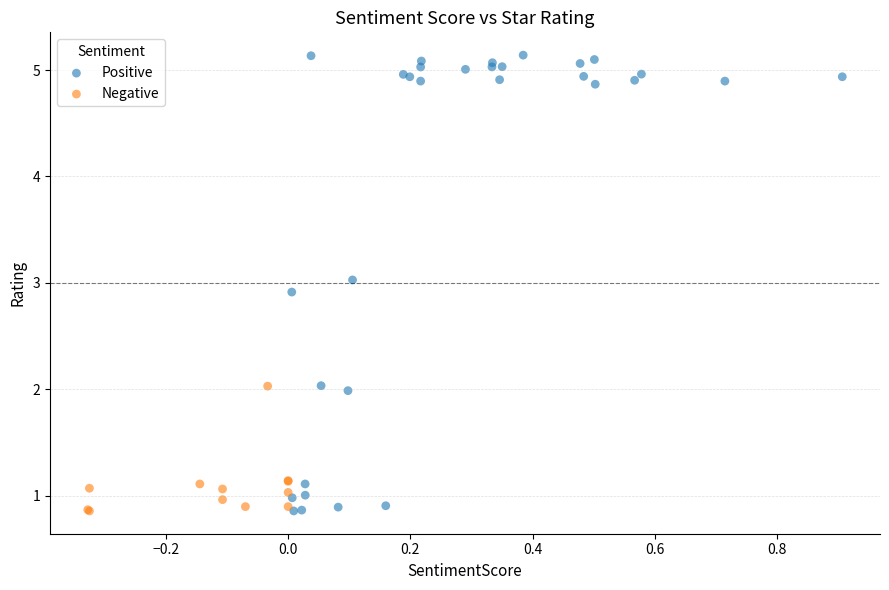

Which series has the widest spread of Y values?

Positive